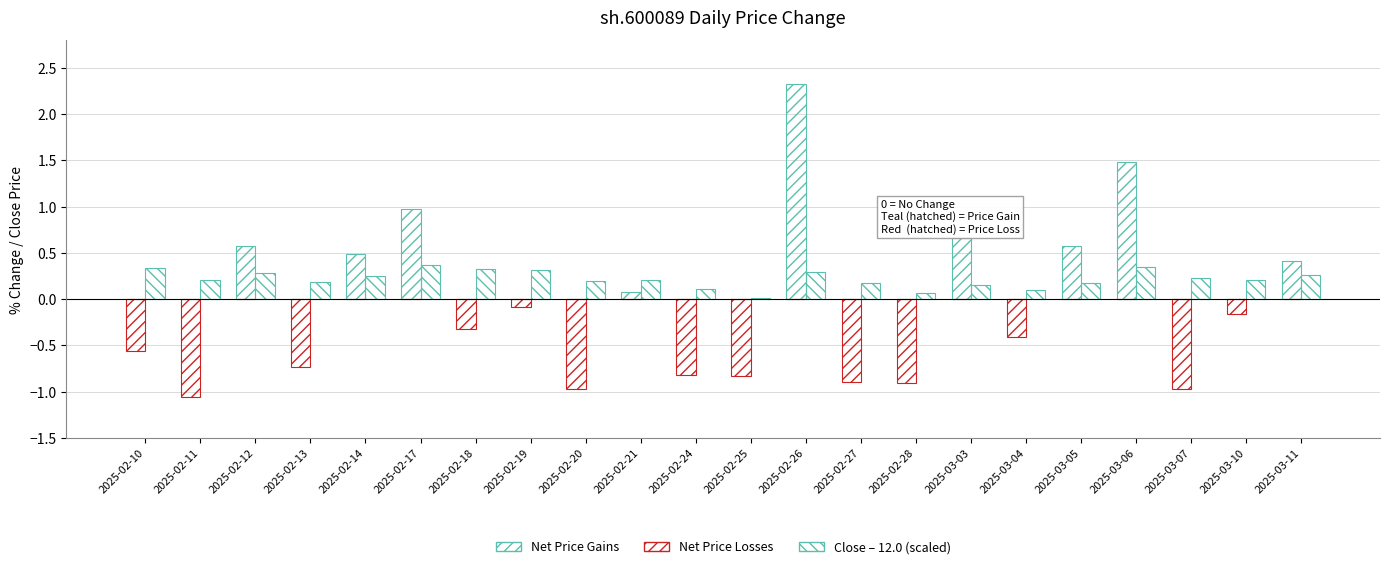

Are the bars grouped side by side (vs. stacked)?

Yes